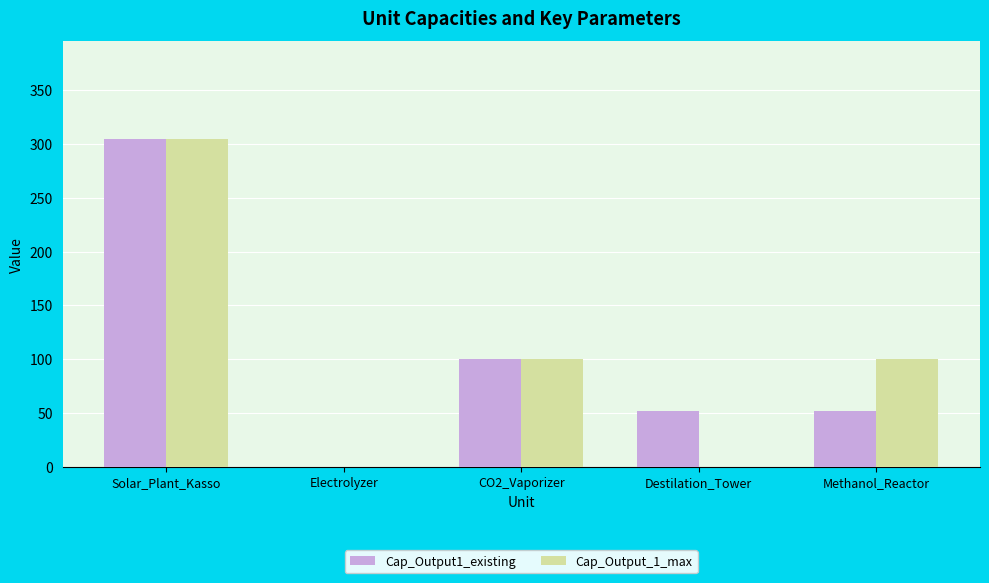

Count the number of categories in the chart.

5